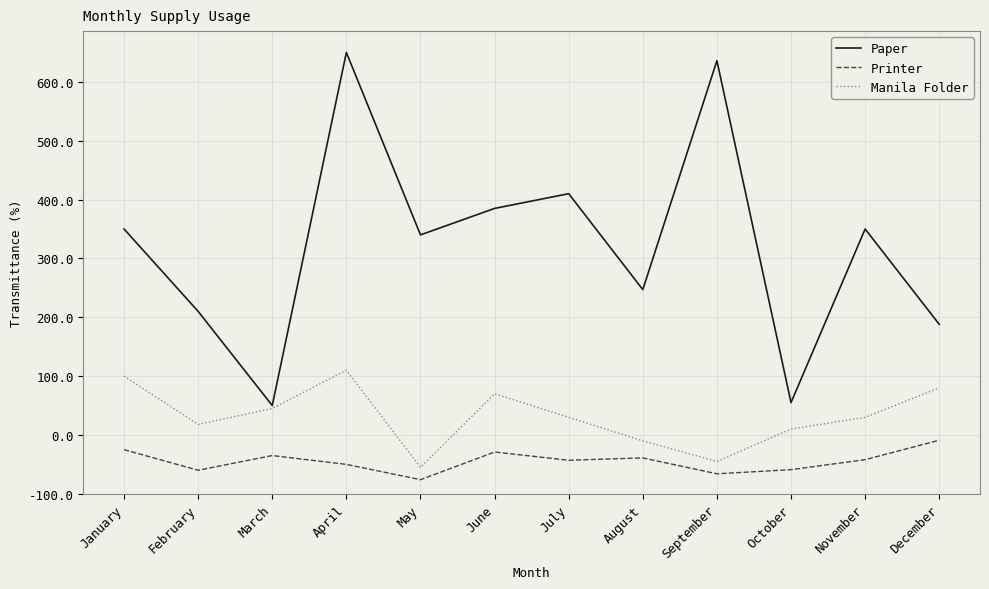

The value of Printer at August is 35. True or false?

False